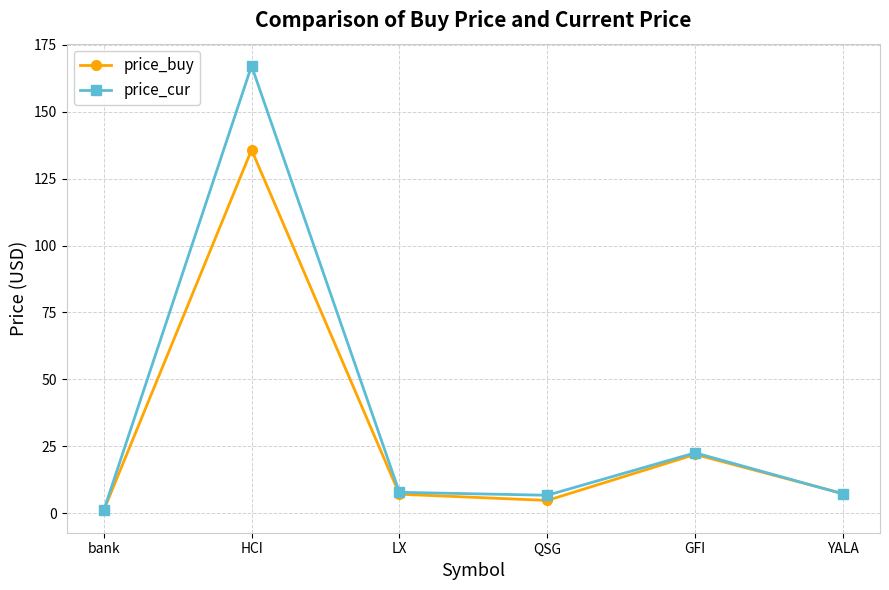

True or false: price_buy has a value of 1.0 at bank.

True